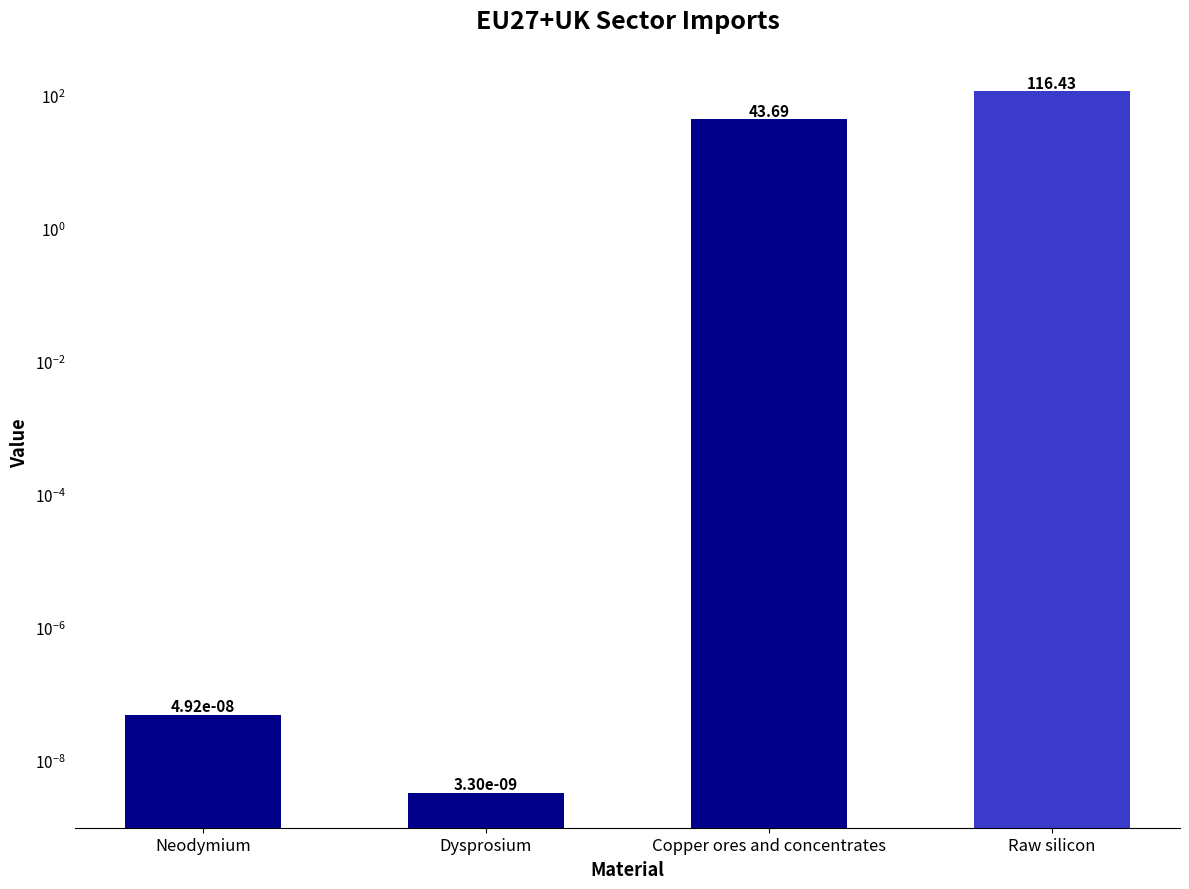

Are the bars horizontal?

No